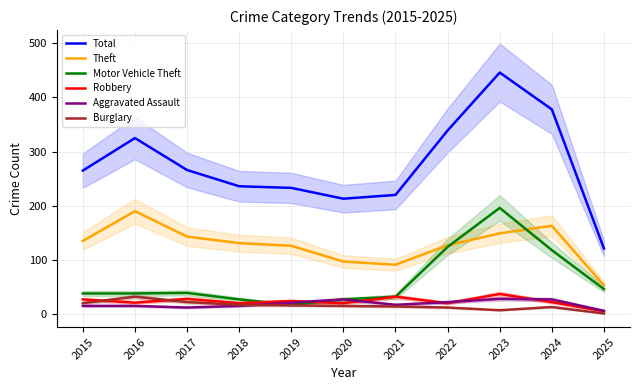

What is the value of the Robbery point at the 2nd from the left?

21